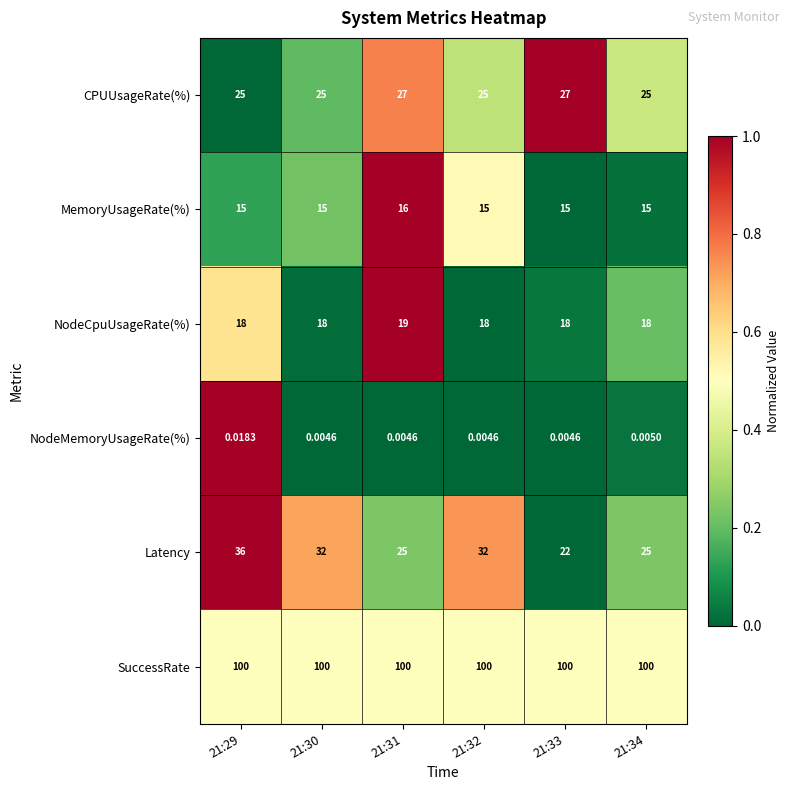

What is the maximum value shown in the chart?

100.0